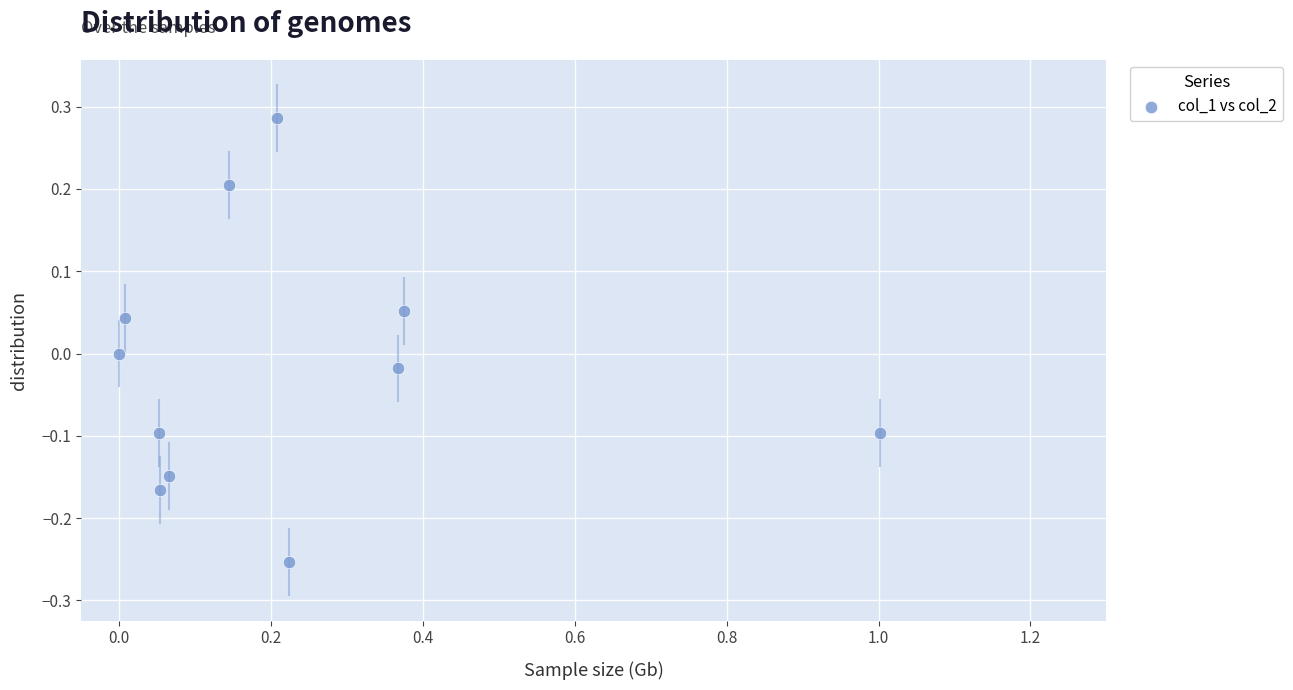

What is the range of Y values (max minus min)?

0.5